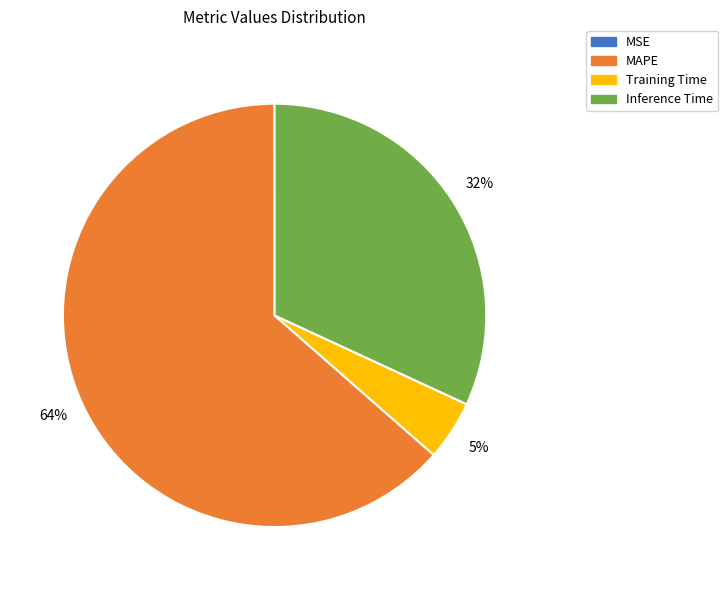

What percentage is the Training Time slice, to the nearest percent?

5%